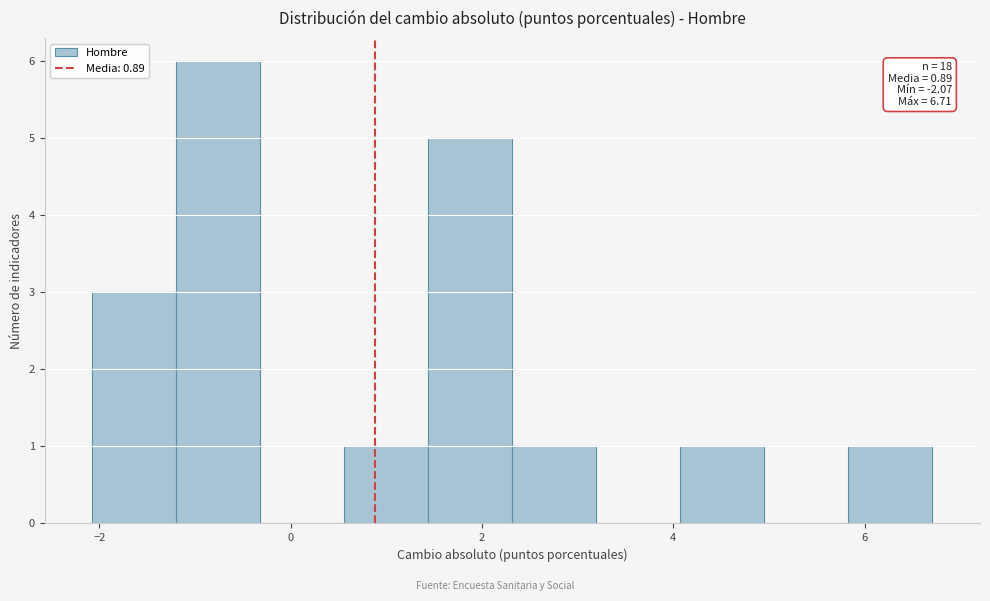

Over which range of the x-axis is the bar tallest?

-1.2 to -0.4